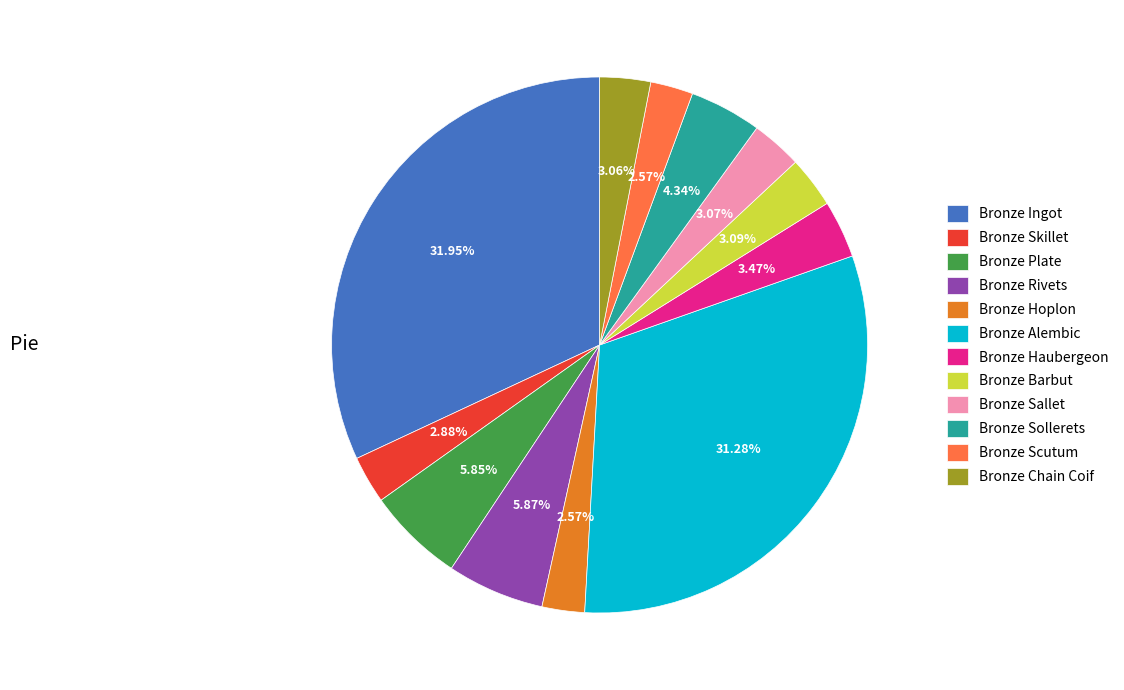

To the nearest percent, what is the difference between the largest and smallest slice percentages?

29%